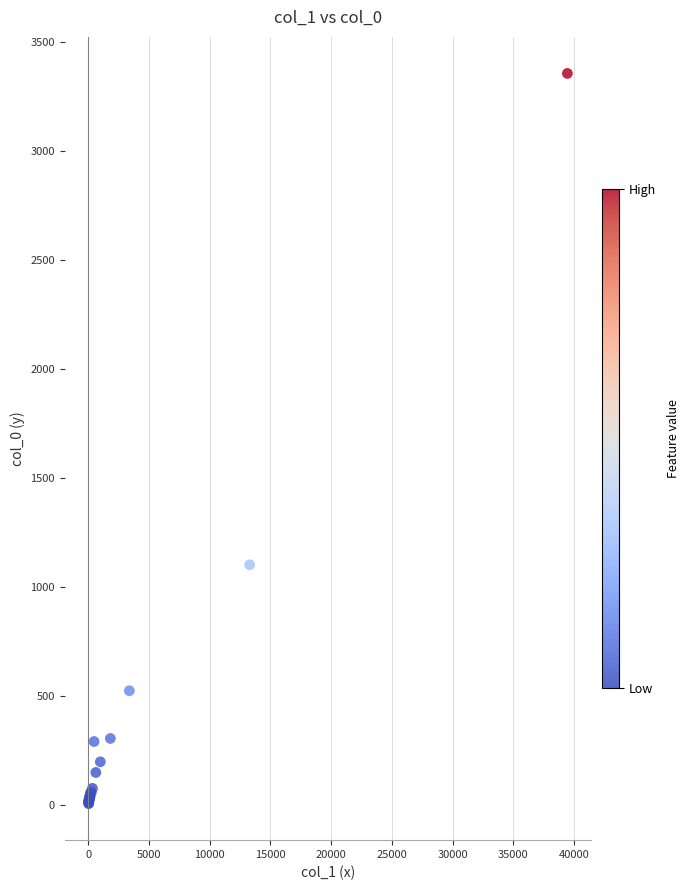

What Y value in the scatter plot is closest to 1680?

1101